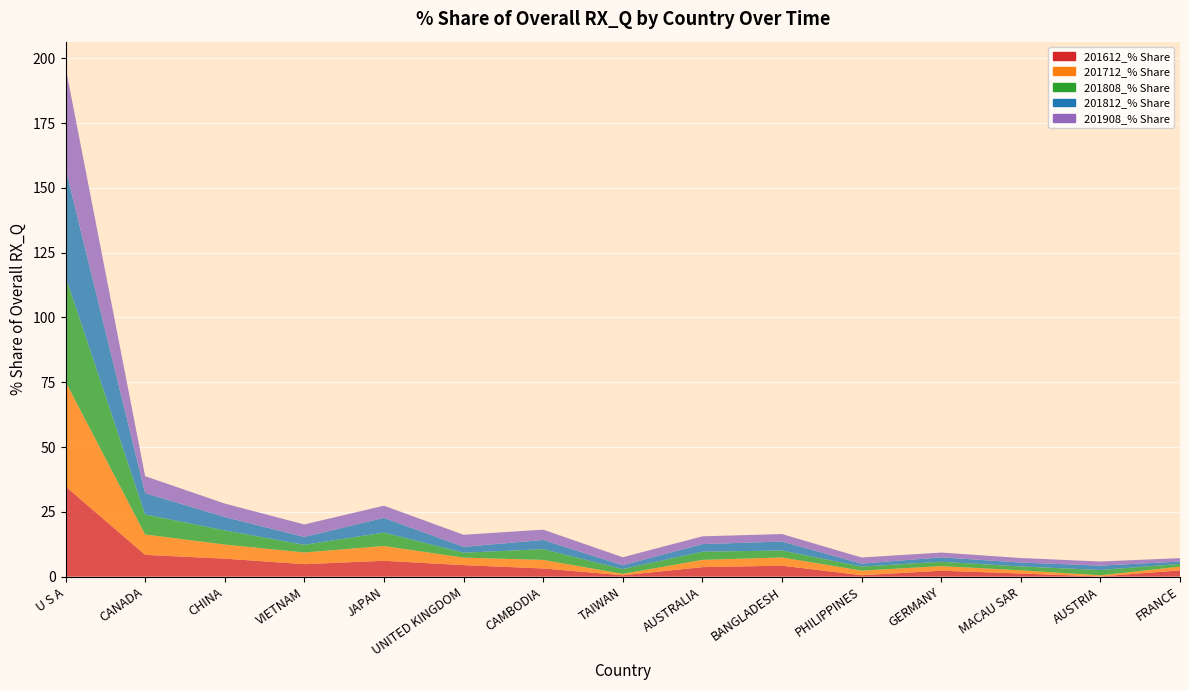

Reading left to right, what are all the values shown in this chart?

201612_% Share: 34.8	8.4	6.9	4.8	6.1	4.4	3.2	0.5	3.7	4.2	0.5	2.3	1.2	0.1	2.4
201712_% Share: 40.4	7.9	5.4	4.5	5.7	2.9	3.3	0.5	2.8	3.2	1.8	1.8	1.2	0.4	1.4
201808_% Share: 40.6	7.7	5.5	3.0	5.2	1.9	4.1	1.9	3.2	2.7	1.6	1.7	1.5	2.0	1.1
201812_% Share: 41.7	8.2	5.2	3.0	5.7	2.3	3.5	1.5	2.9	3.5	1.1	1.7	1.5	1.7	0.9
201908_% Share: 39.1	6.5	5.2	4.8	4.7	4.7	4.0	3.1	3.0	2.9	2.4	1.9	1.7	1.6	1.3